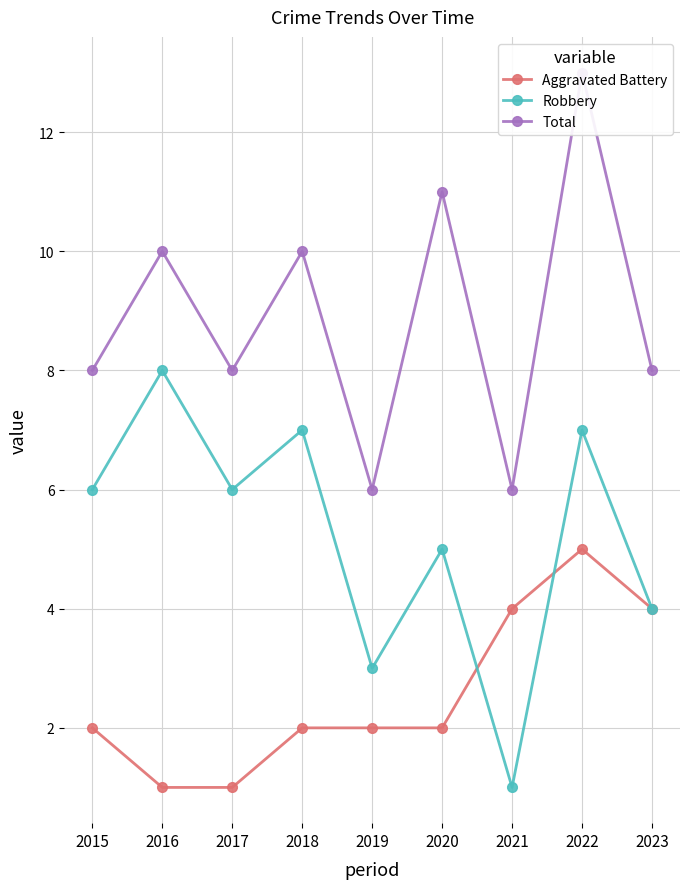

Which series has the largest total across all categories?

Total